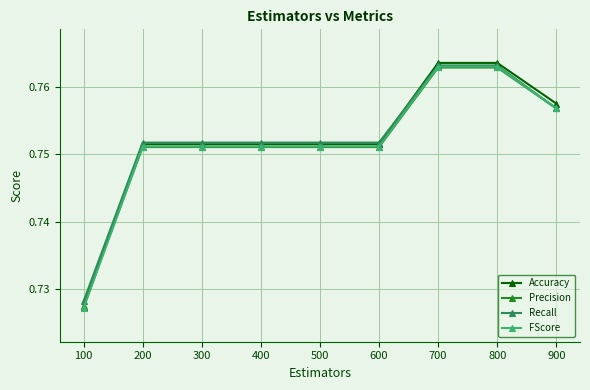

At which category does the chart reach its minimum across all series?

100